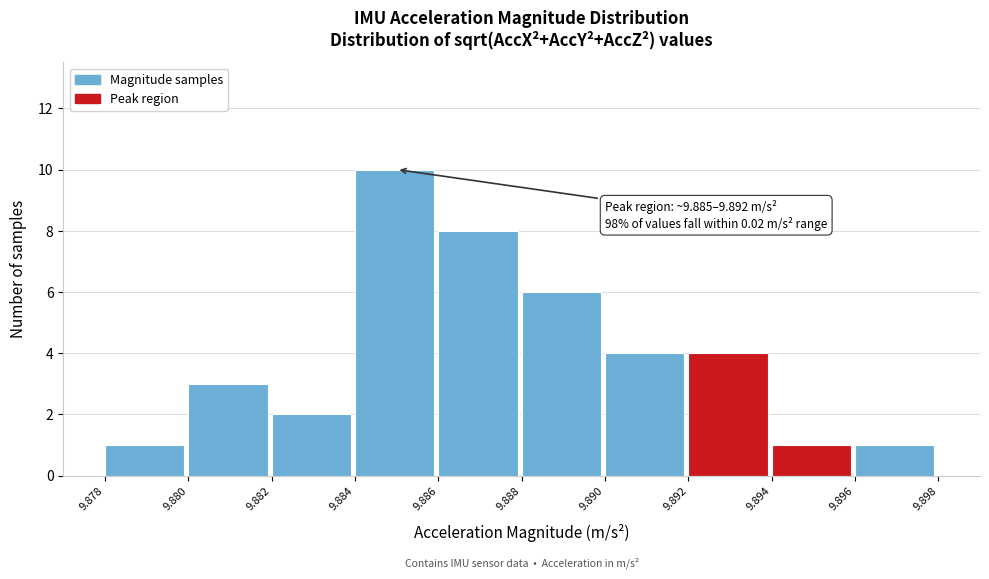

Which range on the x-axis has the tallest bar?

9.884 to 9.886